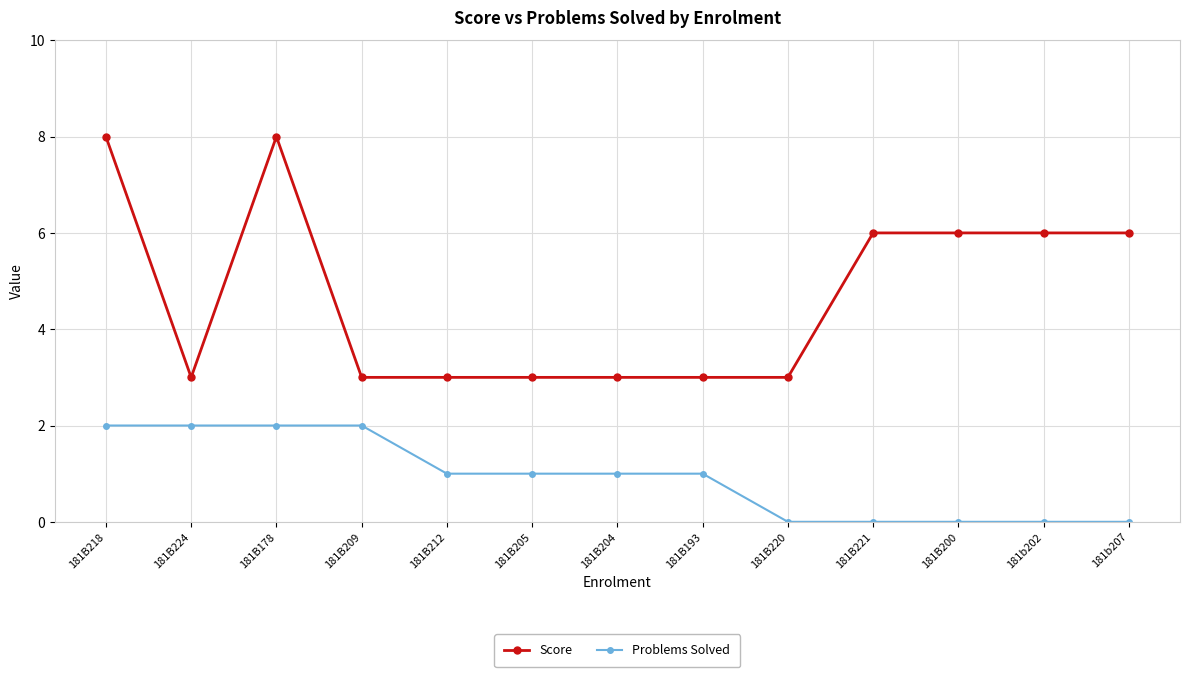

Where is the first local maximum for Score?

181B178